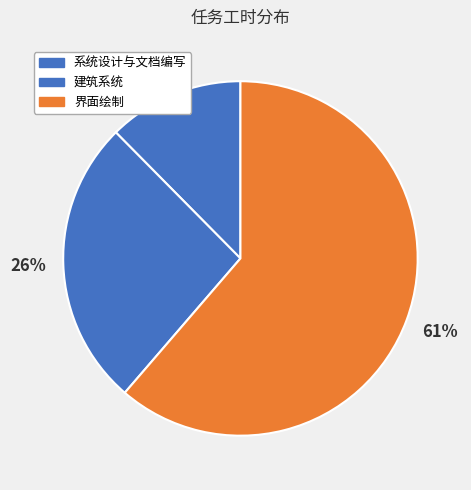

To the nearest percent, what is the difference between the largest and smallest slice percentages?

49%